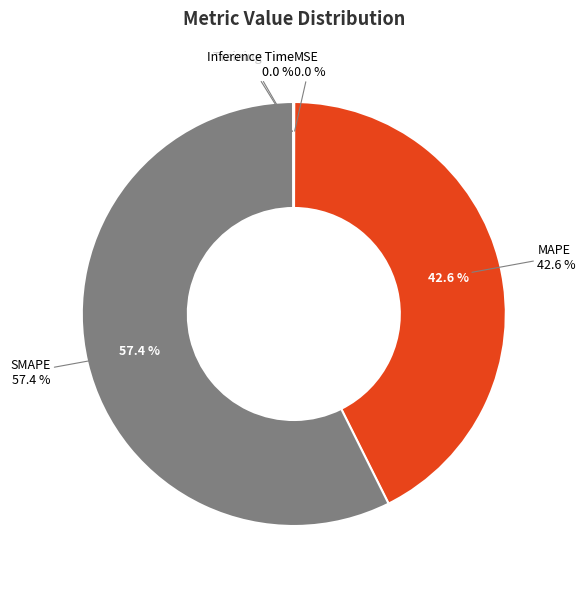

How much of the chart is everything except MSE?

100.0%